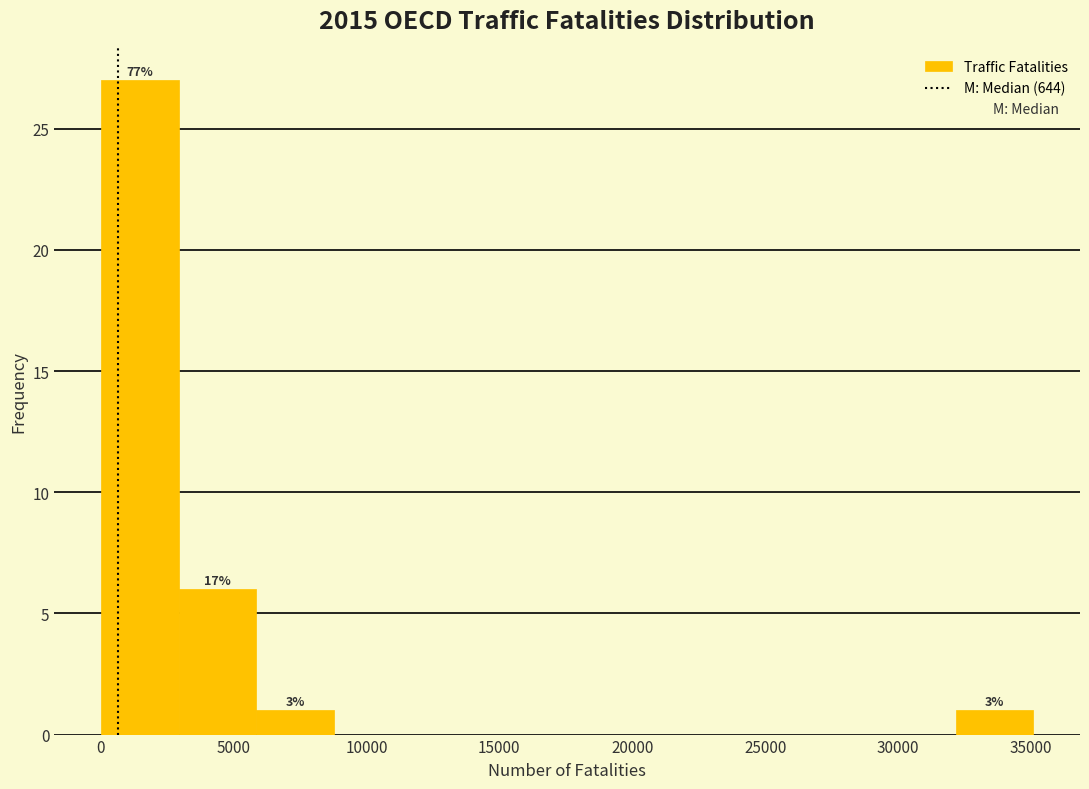

Over which range of the x-axis is the bar tallest?

0 to 3000